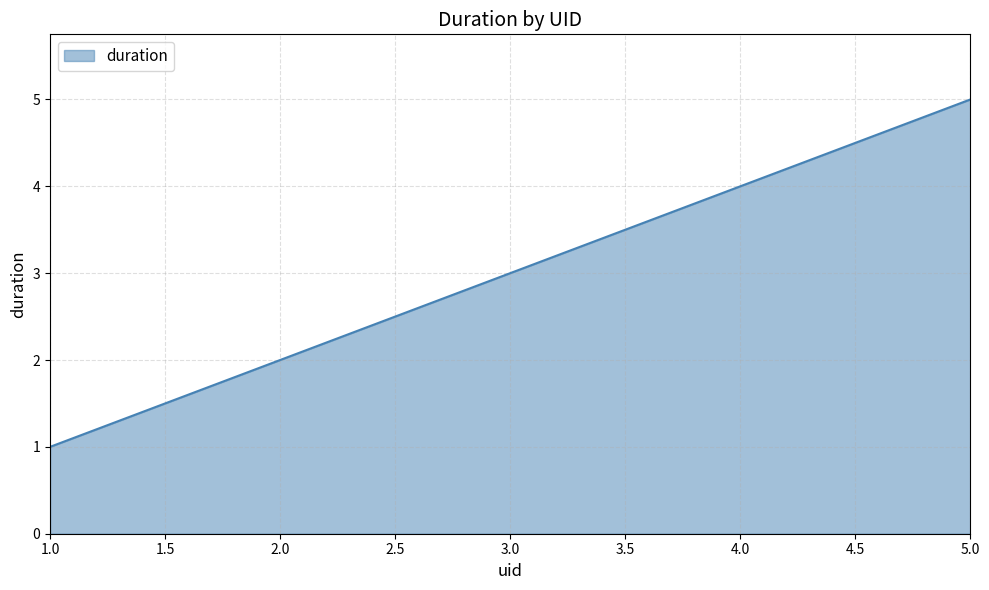

Reading left to right, what are all the values shown in this chart?

1	2	3	4	5